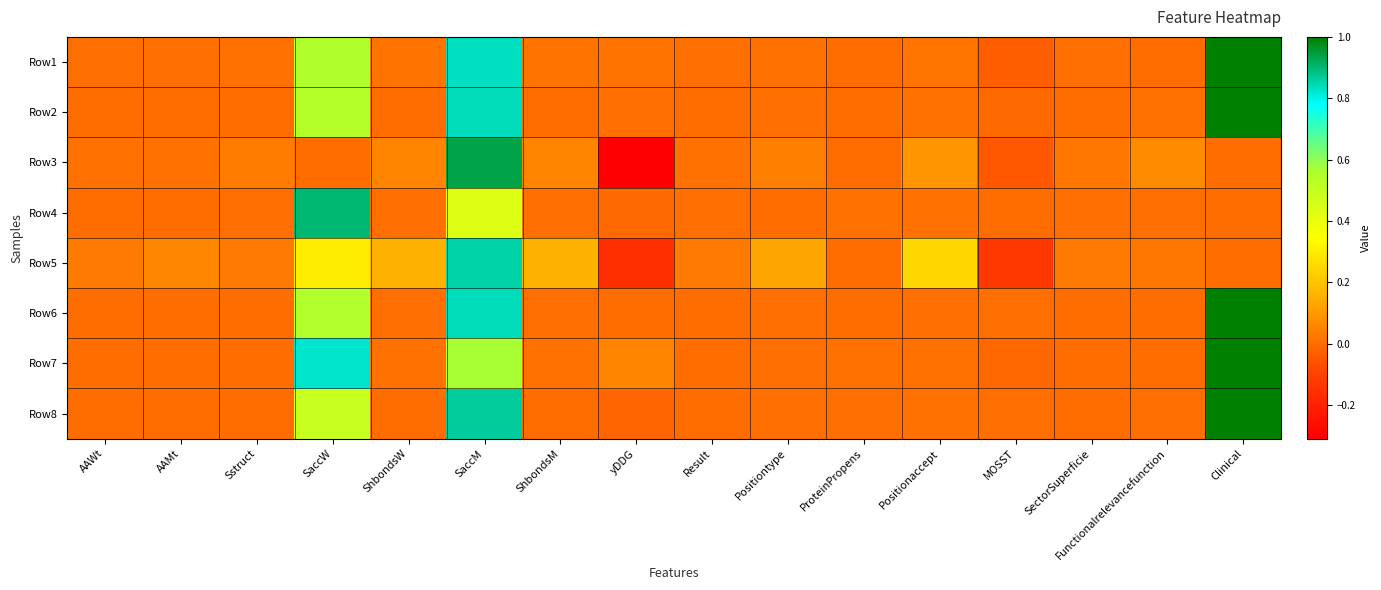

Reading right to left, list all the values displayed in this chart.

Row1: Clinical=1.0	Functionalrelevancefunction=0.0	SectorSuperficie=0.0	MOSST=-0.0	Positionaccept=0.0	ProteinPropens=0.0	Positiontype=0.0	Result=0.0	yDDG=0.0	ShbondsM=0.0	SaccM=0.8	ShbondsW=0.0	SaccW=0.6	Sstruct=0.0	AAMt=0.0	AAWt=0.0
Row2: Clinical=1.0	Functionalrelevancefunction=0.0	SectorSuperficie=0.0	MOSST=-0.0	Positionaccept=0.0	ProteinPropens=0.0	Positiontype=0.0	Result=0.0	yDDG=0.0	ShbondsM=0.0	SaccM=0.8	ShbondsW=0.0	SaccW=0.5	Sstruct=0.0	AAMt=0.0	AAWt=0.0
Row3: Clinical=0.0	Functionalrelevancefunction=0.1	SectorSuperficie=0.0	MOSST=-0.0	Positionaccept=0.1	ProteinPropens=0.0	Positiontype=0.0	Result=0.0	yDDG=-0.3	ShbondsM=0.1	SaccM=0.9	ShbondsW=0.1	SaccW=0.0	Sstruct=0.0	AAMt=0.0	AAWt=0.0
Row4: Clinical=0.0	Functionalrelevancefunction=0.0	SectorSuperficie=0.0	MOSST=0.0	Positionaccept=0.0	ProteinPropens=0.0	Positiontype=0.0	Result=0.0	yDDG=-0.0	ShbondsM=0.0	SaccM=0.4	ShbondsW=0.0	SaccW=0.9	Sstruct=0.0	AAMt=0.0	AAWt=0.0
Row5: Clinical=0.0	Functionalrelevancefunction=0.0	SectorSuperficie=0.0	MOSST=-0.1	Positionaccept=0.3	ProteinPropens=0.0	Positiontype=0.1	Result=0.0	yDDG=-0.2	ShbondsM=0.2	SaccM=0.9	ShbondsW=0.2	SaccW=0.3	Sstruct=0.0	AAMt=0.1	AAWt=0.0
Row6: Clinical=1.0	Functionalrelevancefunction=0.0	SectorSuperficie=0.0	MOSST=0.0	Positionaccept=0.0	ProteinPropens=0.0	Positiontype=0.0	Result=0.0	yDDG=0.0	ShbondsM=0.0	SaccM=0.8	ShbondsW=0.0	SaccW=0.5	Sstruct=0.0	AAMt=0.0	AAWt=0.0
Row7: Clinical=1.0	Functionalrelevancefunction=0.0	SectorSuperficie=0.0	MOSST=-0.0	Positionaccept=0.0	ProteinPropens=0.0	Positiontype=0.0	Result=0.0	yDDG=0.1	ShbondsM=0.0	SaccM=0.6	ShbondsW=0.0	SaccW=0.8	Sstruct=0.0	AAMt=0.0	AAWt=0.0
Row8: Clinical=1.0	Functionalrelevancefunction=0.0	SectorSuperficie=0.0	MOSST=0.0	Positionaccept=0.0	ProteinPropens=0.0	Positiontype=0.0	Result=0.0	yDDG=-0.0	ShbondsM=0.0	SaccM=0.9	ShbondsW=0.0	SaccW=0.5	Sstruct=0.0	AAMt=0.0	AAWt=0.0